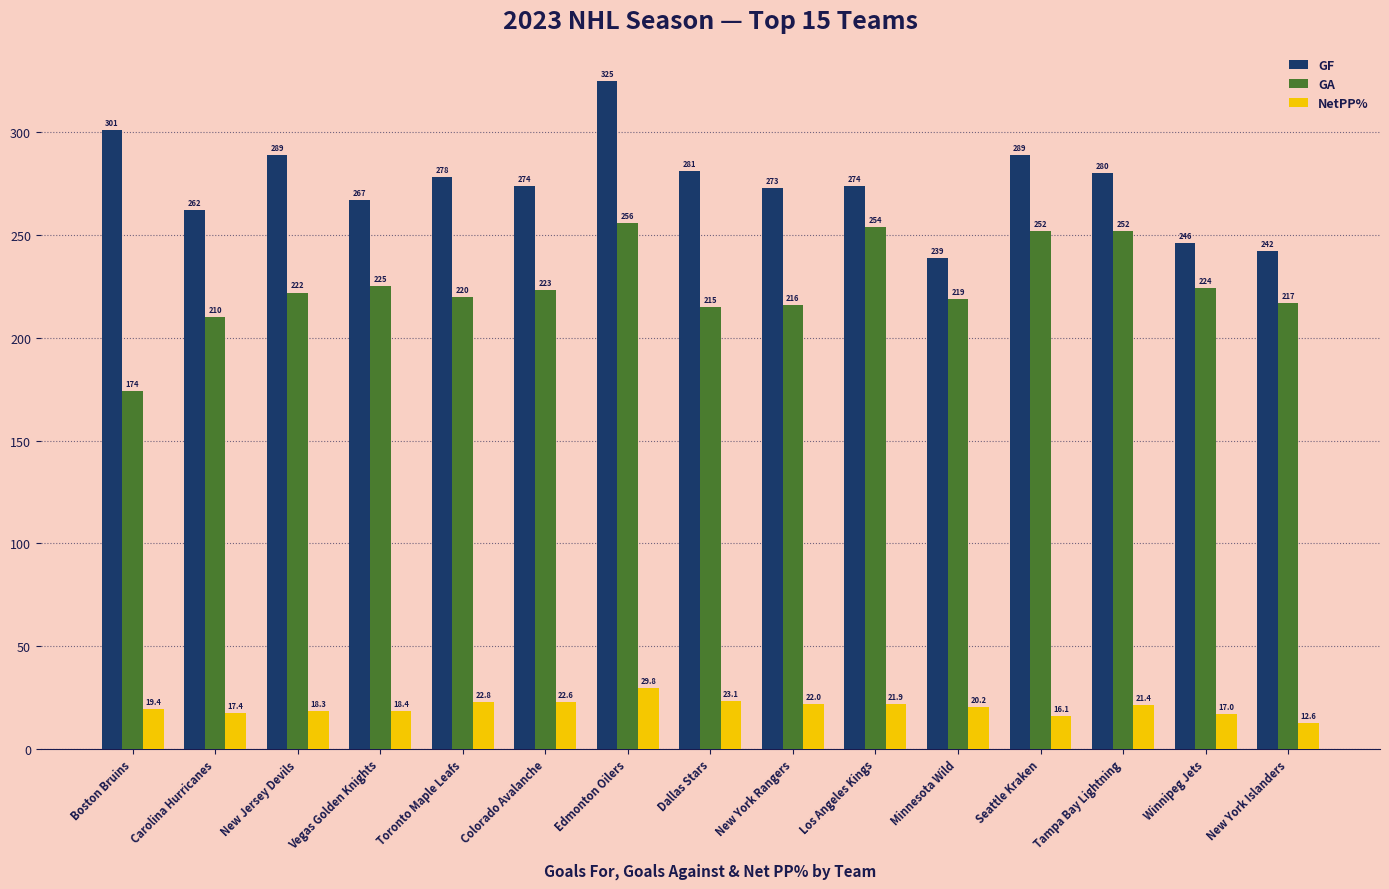

Rank the series at Tampa Bay Lightning from highest to lowest value.

GF, GA, NetPP%